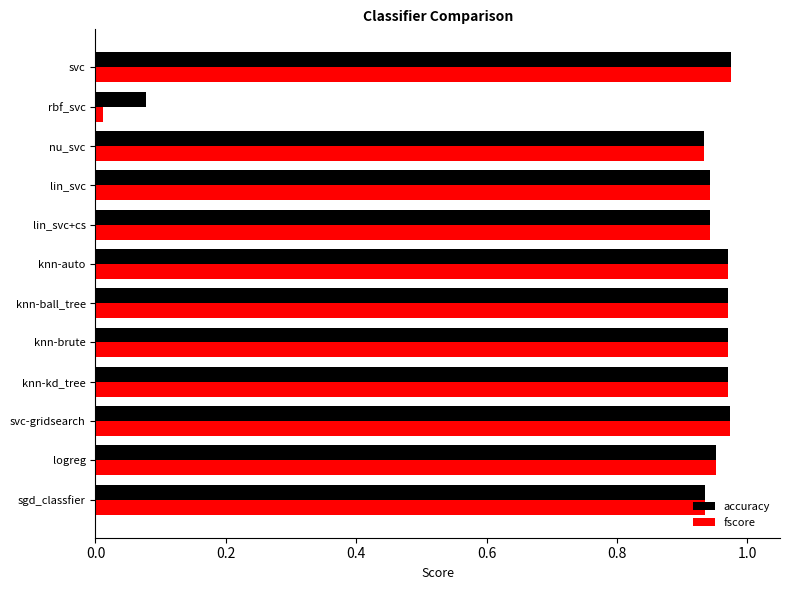

Is it true that accuracy equals 1.4 at svc?

False